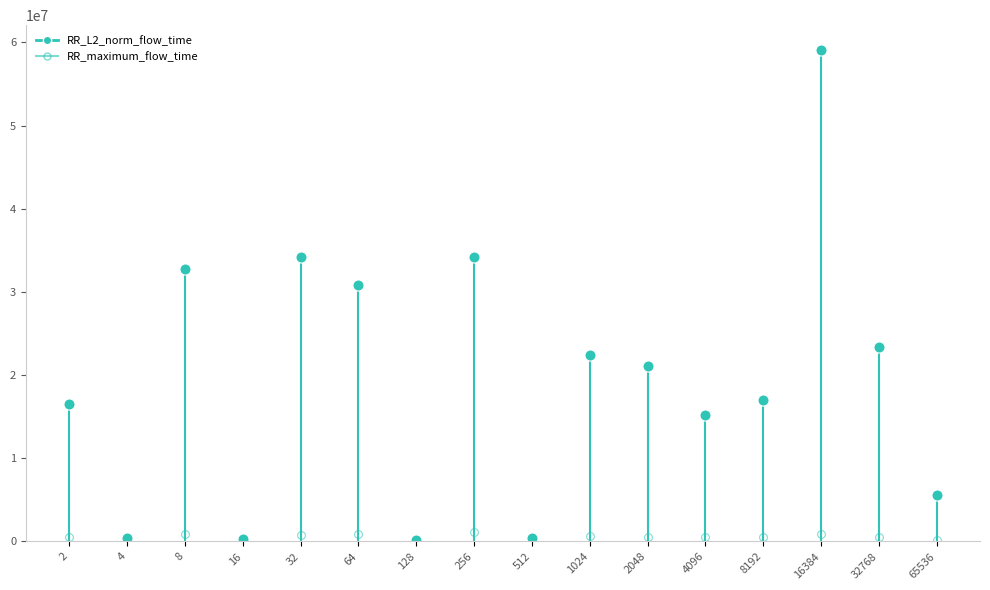

True or false: RR_maximum_flow_time has more than 0 interior local peaks.

True